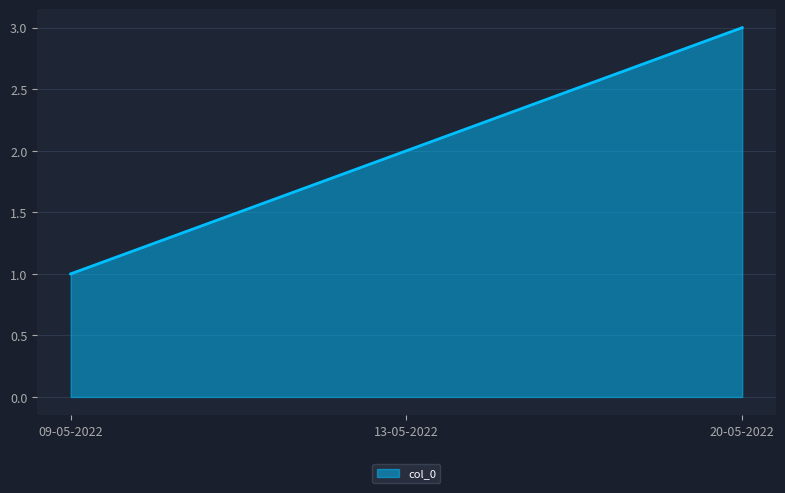

What is the difference between the maximum and second lowest values?

1